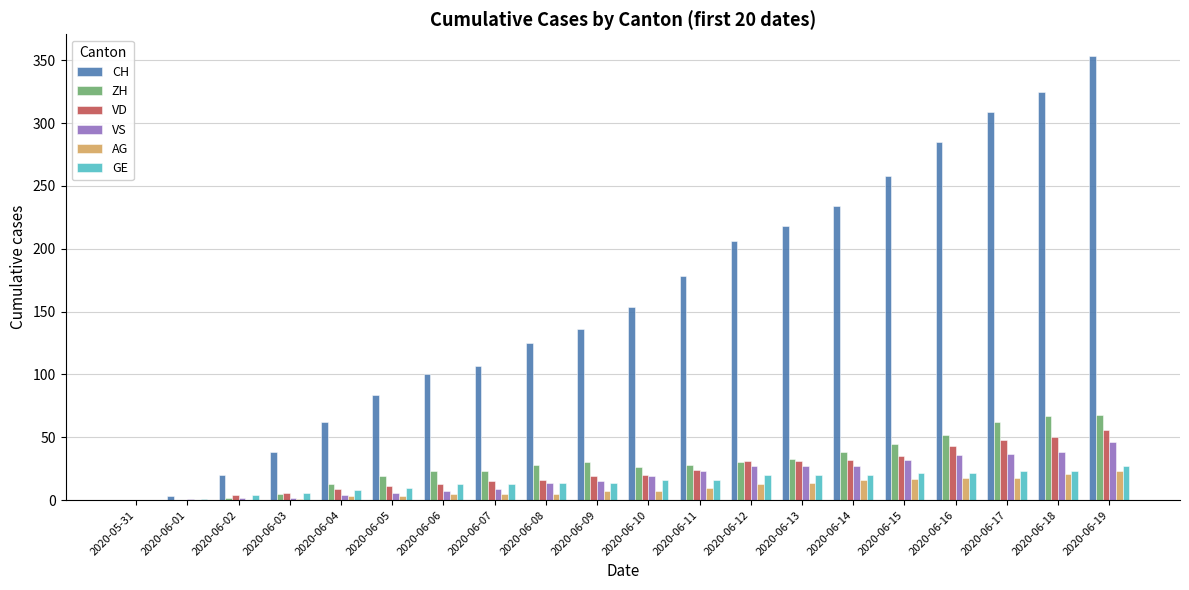

What is the sum of all CH values?

3195